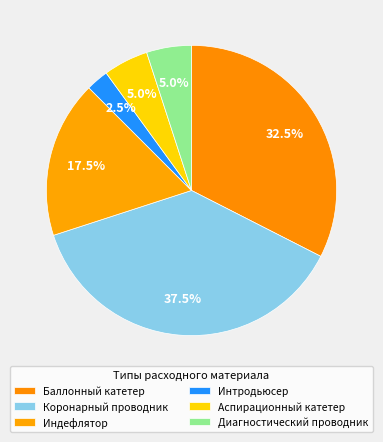

Which slice is the largest?

Коронарный проводник